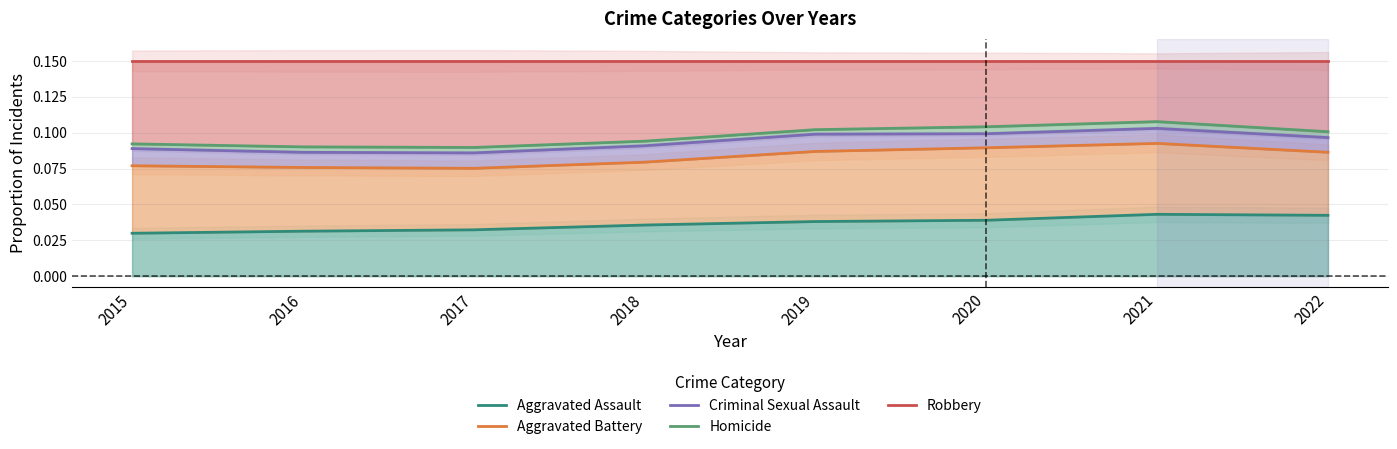

Where is Criminal Sexual Assault nearest to the value 0?

2017